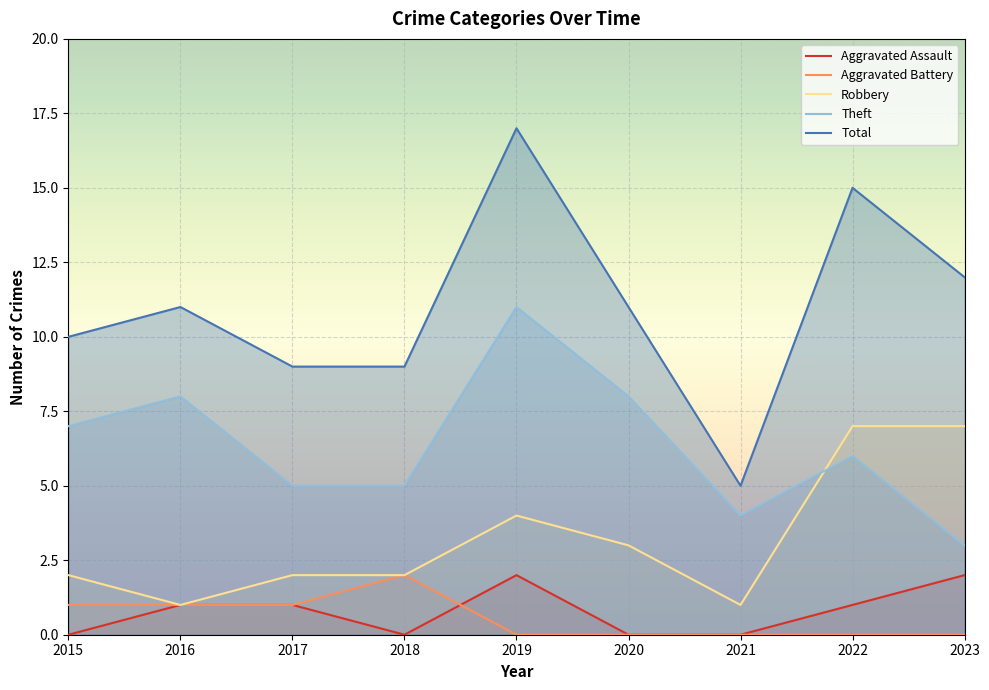

Between which two adjacent categories do Aggravated Battery and Aggravated Assault first intersect?

2018 and 2019